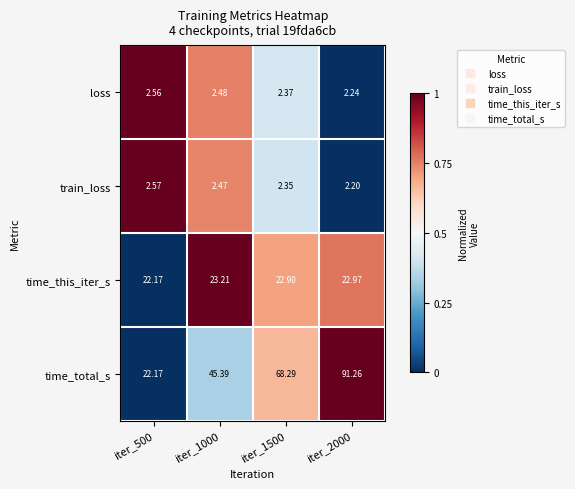

Is the value of time_total_s at iter_2000 greater than the value of train_loss at iter_1000?

Yes